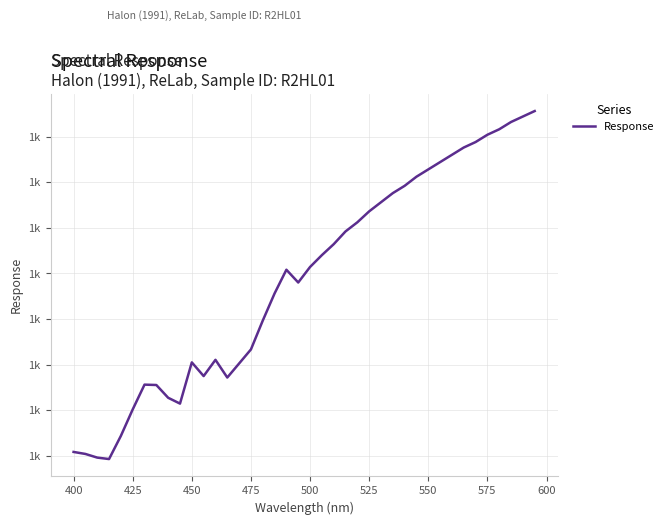

Does the chart have visible grid lines?

Yes